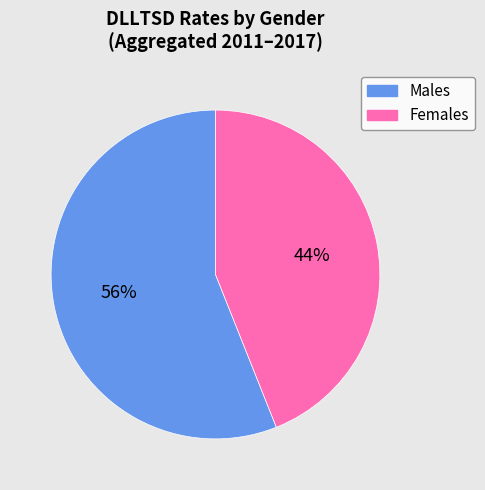

How many slices are in this pie chart?

2